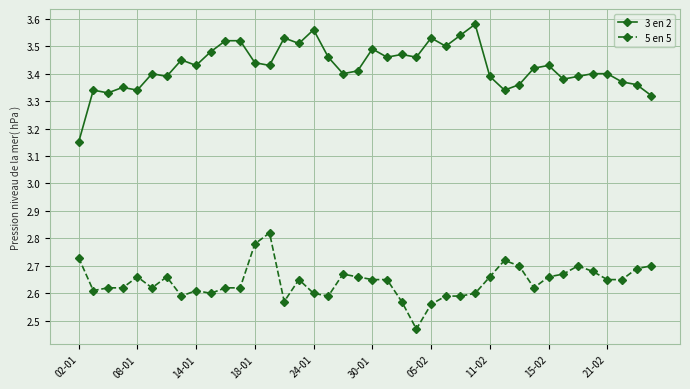

How many categories are shown in the chart?

40